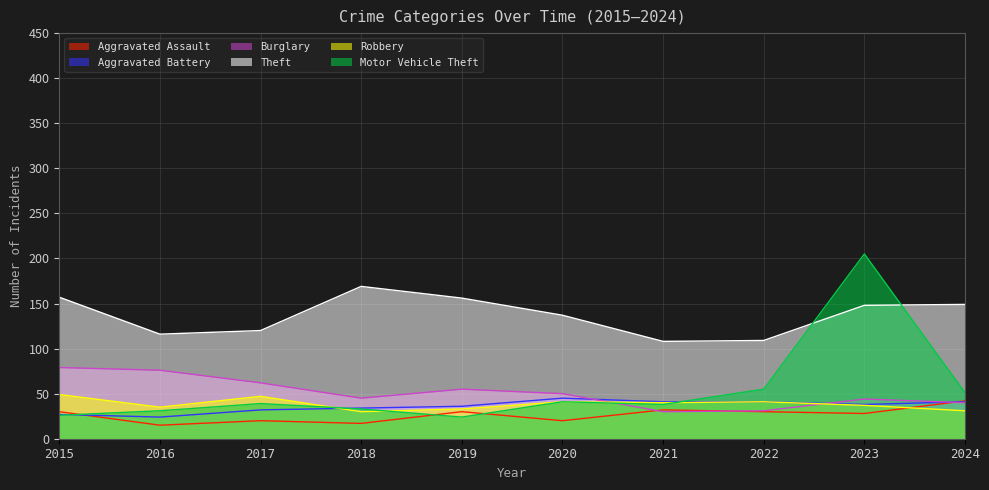

Which series ends up on top after the final intersection of Burglary and Robbery?

Burglary